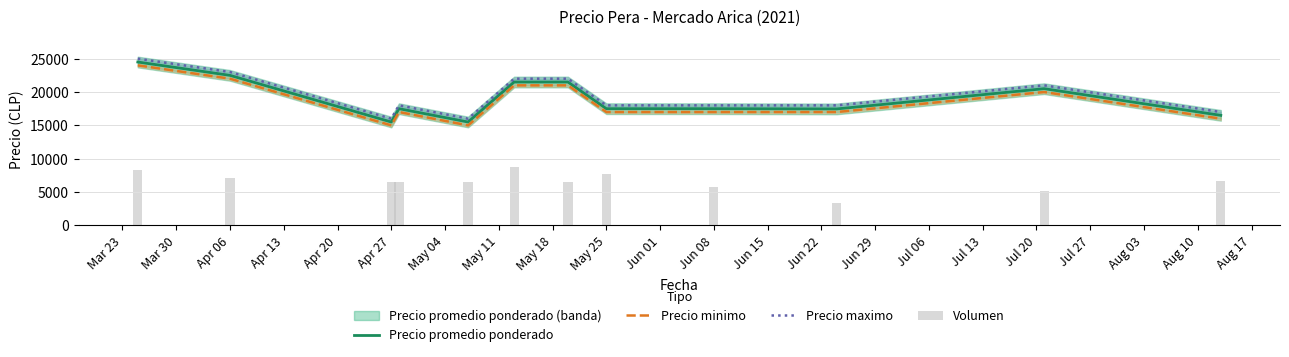

List the series in order of their overall mean, highest first.

Precio maximo, Precio promedio ponderado, Precio minimo